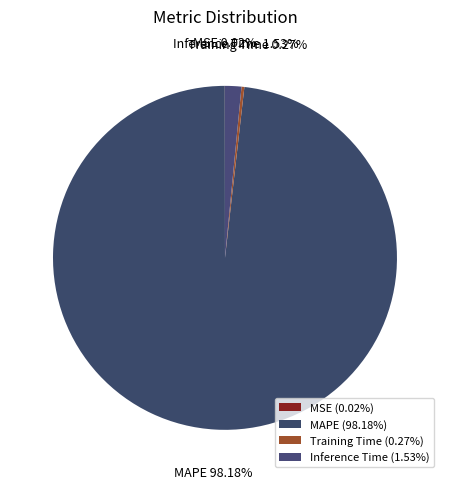

Is there a majority slice in this chart?

Yes